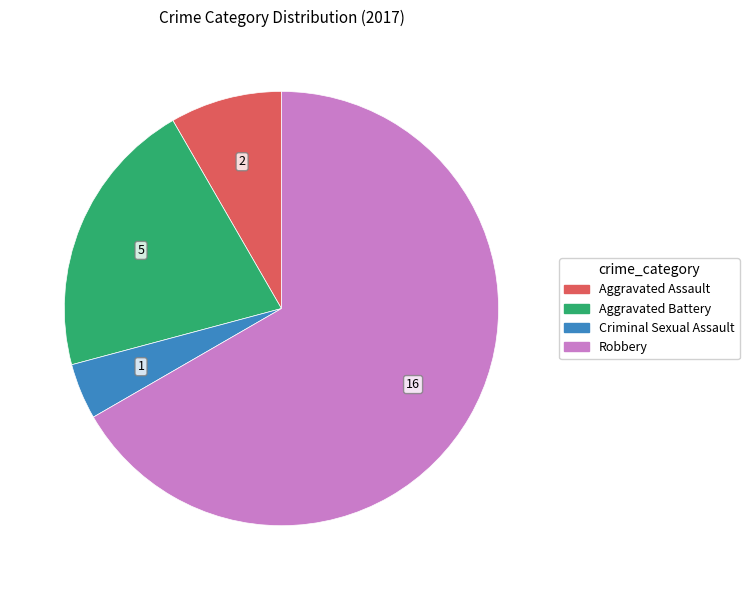

Combined, do Aggravated Battery and Criminal Sexual Assault account for over 50%?

No